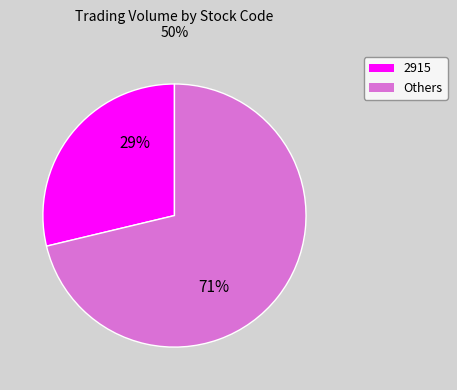

To the nearest percent, what is the average slice percentage?

50%